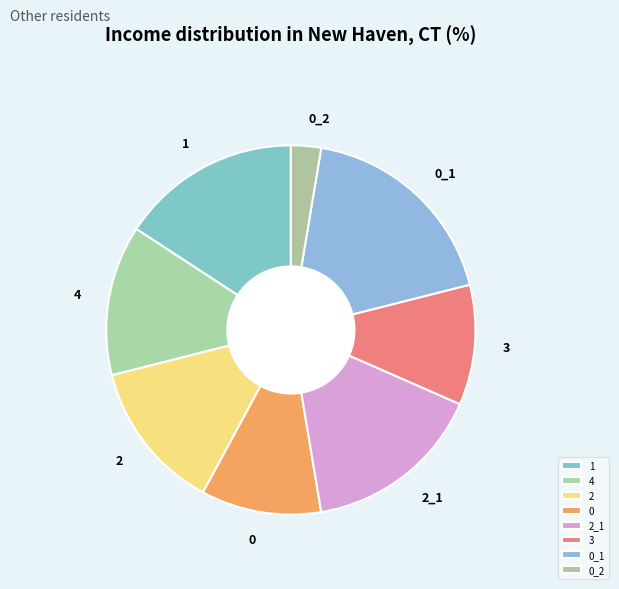

Is 0 the majority of the pie?

No